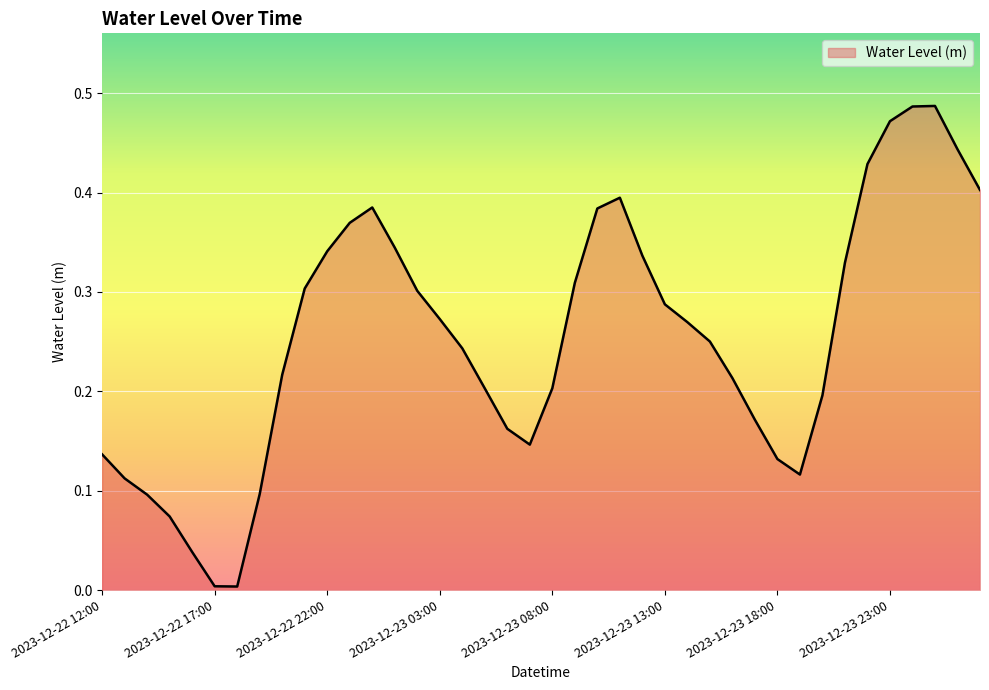

Is this an area chart (filled region under the line)?

Yes